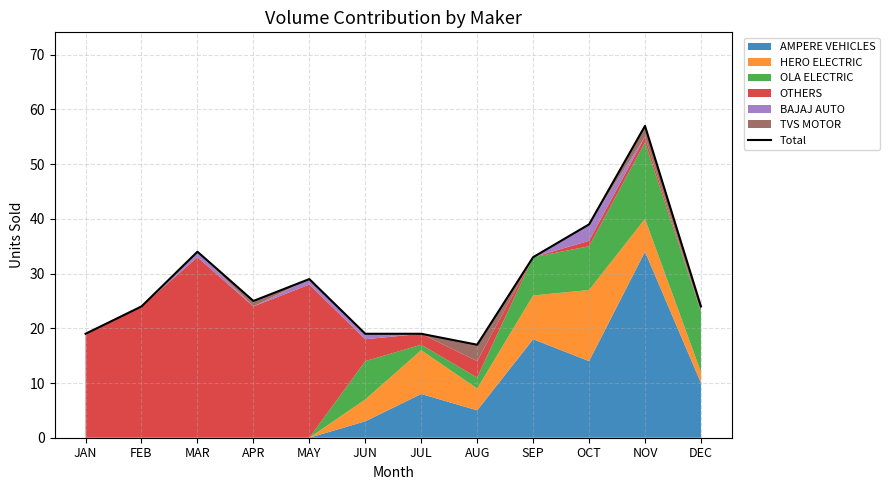

List the labels in order of value, largest first.

NOV, OCT, MAR, SEP, MAY, APR, FEB, DEC, JAN, JUN, JUL, AUG